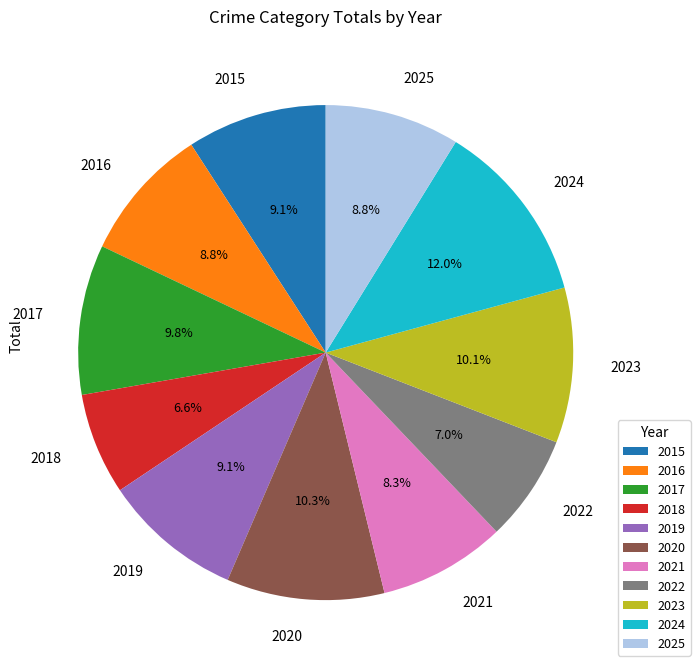

Approximately how many times larger is the value at 2025 compared to 2018?

1.3